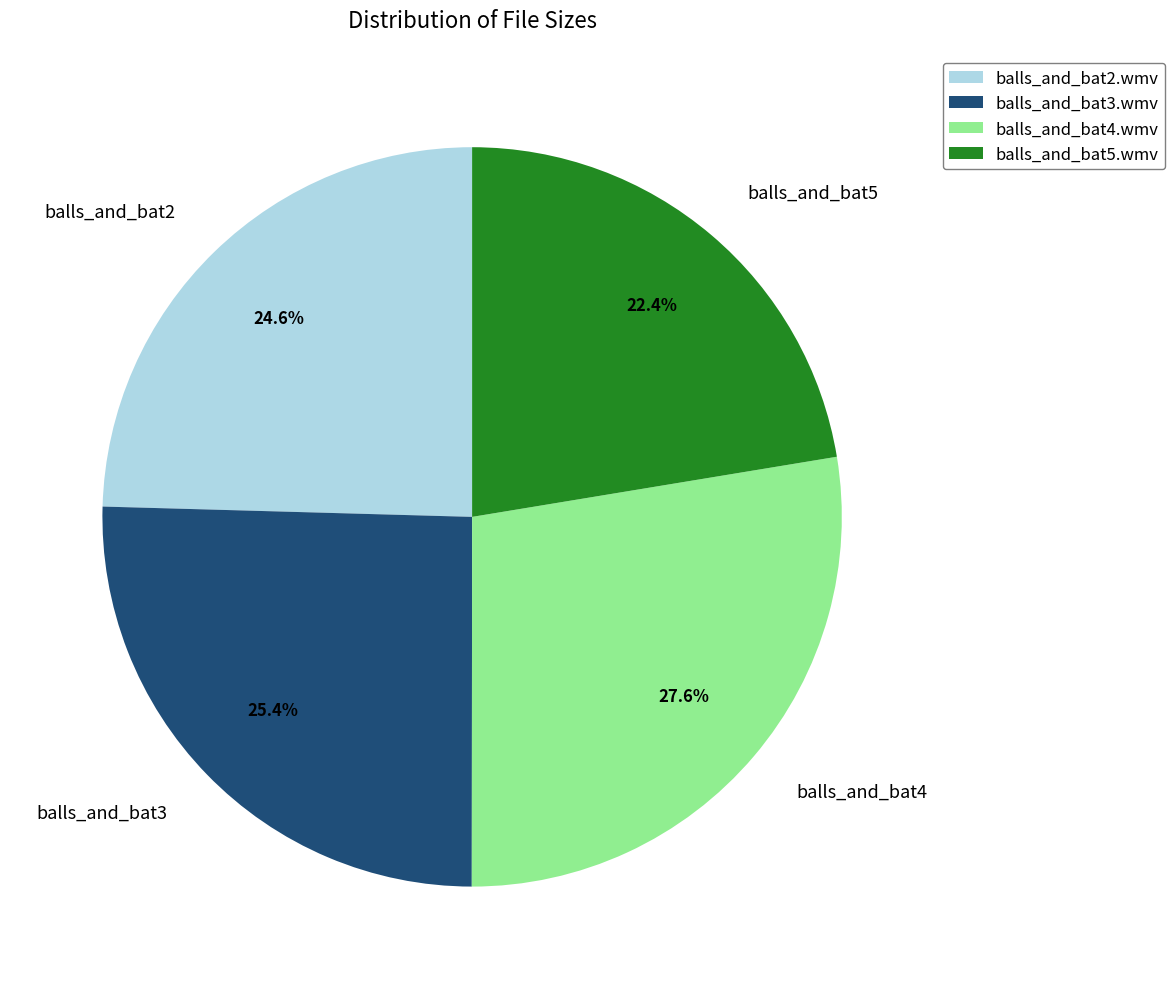

Between balls_and_bat2 and balls_and_bat3, which is larger?

balls_and_bat3